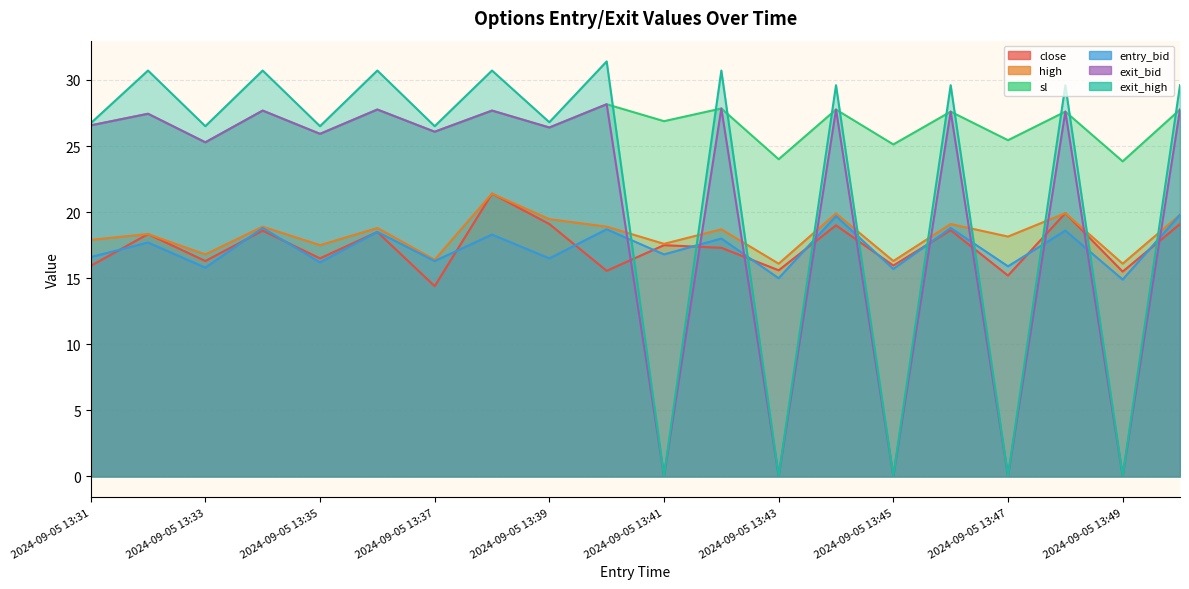

What position from the right is 20?

20